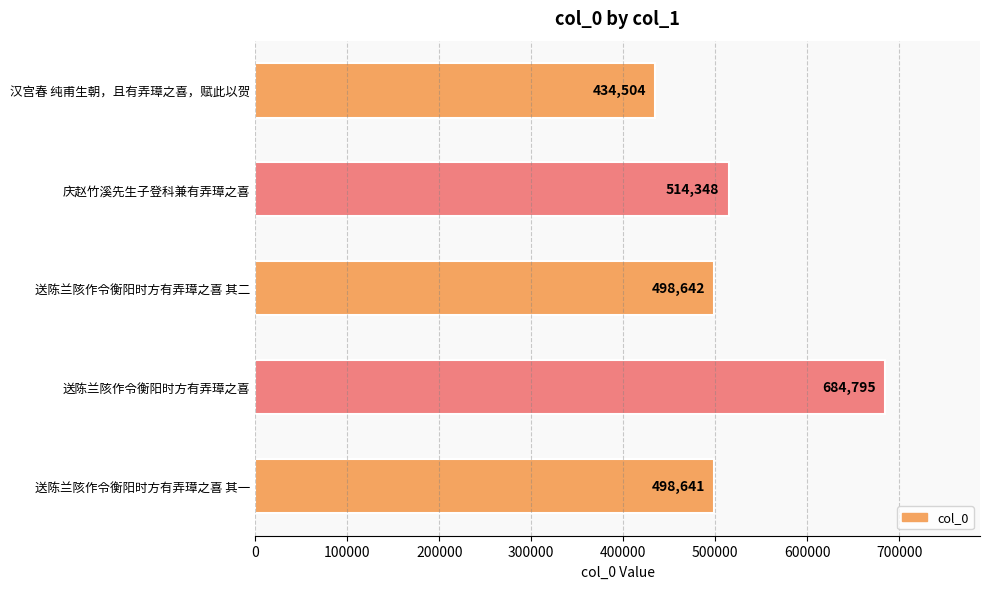

List the labels in order of value, largest first.

送陈兰陔作令衡阳时方有弄璋之喜, 庆赵竹溪先生子登科兼有弄璋之喜, 送陈兰陔作令衡阳时方有弄璋之喜 其二, 送陈兰陔作令衡阳时方有弄璋之喜 其一, 汉宫春 纯甫生朝，且有弄璋之喜，赋此以贺